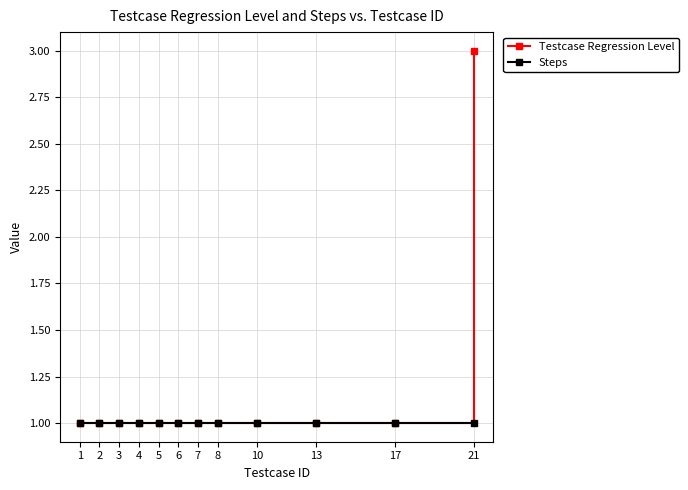

Which series has the widest spread of values?

Testcase Regression Level